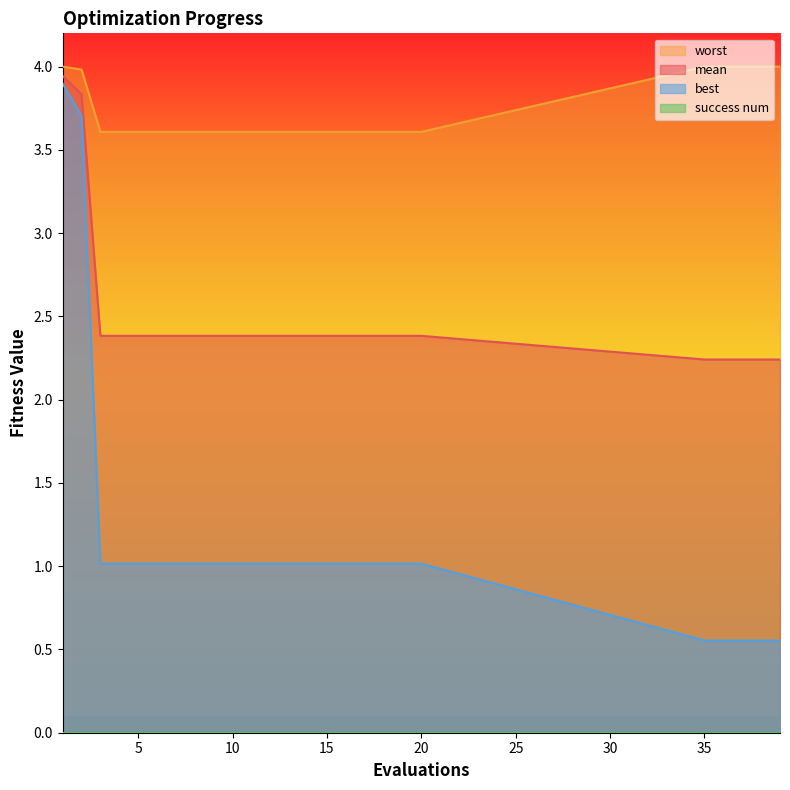

What is the total value across all series at 3?

7.0